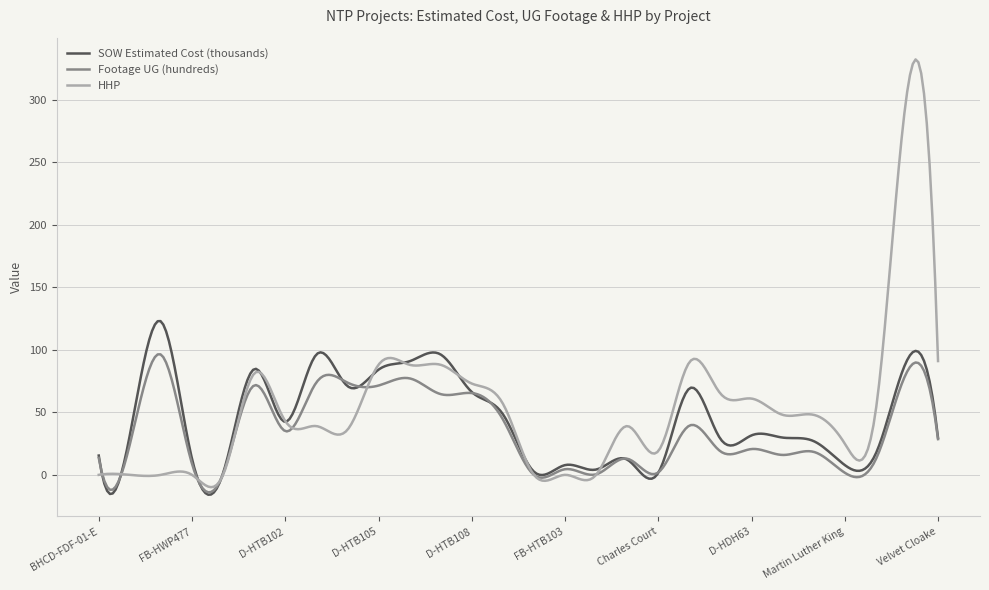

List the series in order of their peak value, highest first.

HHP, SOW Estimated Cost (thousands), Footage UG (hundreds)